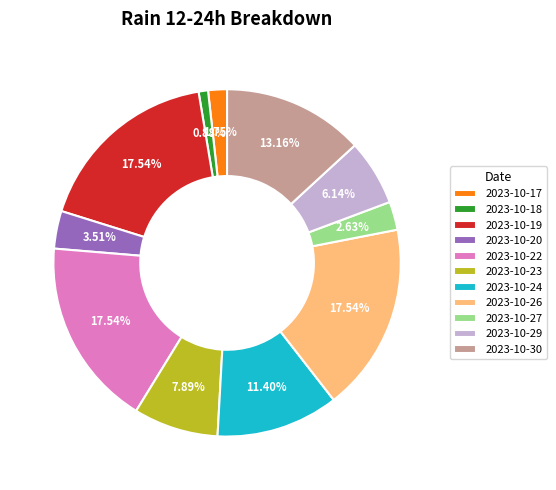

Combined, do 2023-10-29 and 2023-10-27 account for over 50%?

No